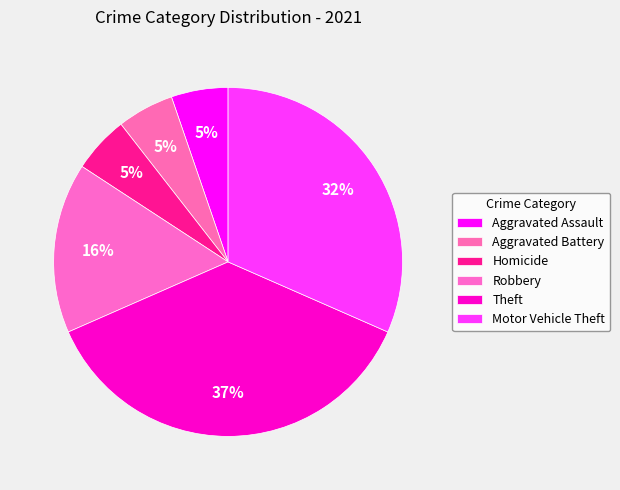

What percentage is NOT represented by Homicide?

94.7%